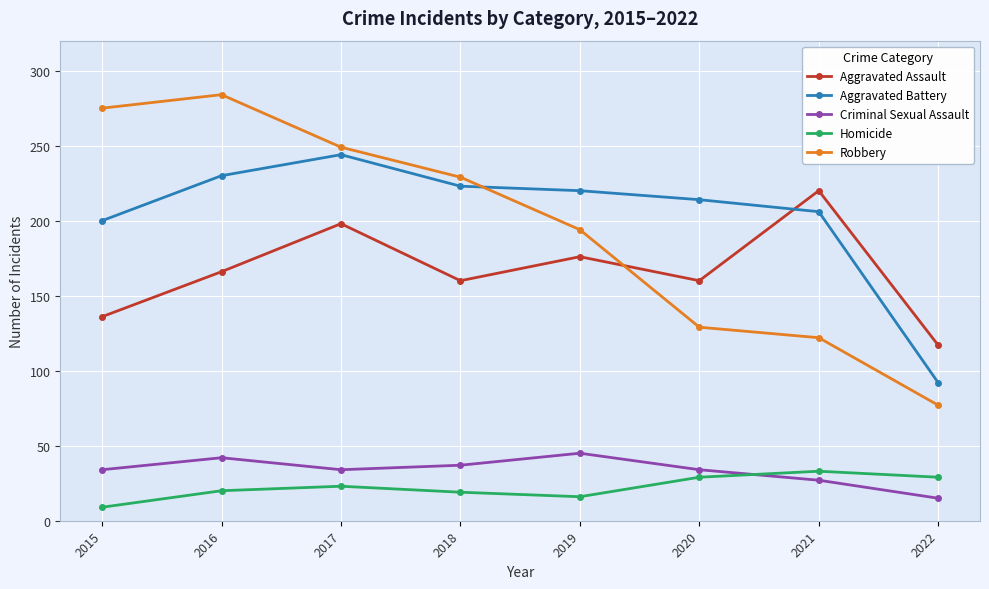

Does the chart display data point markers on the line(s)?

Yes